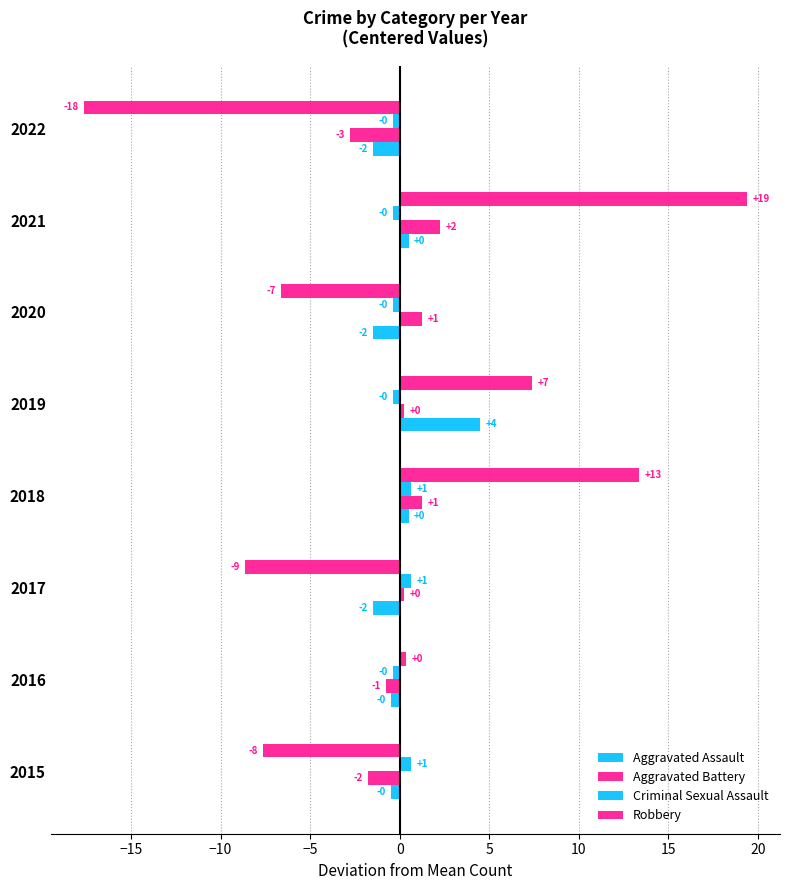

Which series has the largest total across all categories?

Aggravated Assault